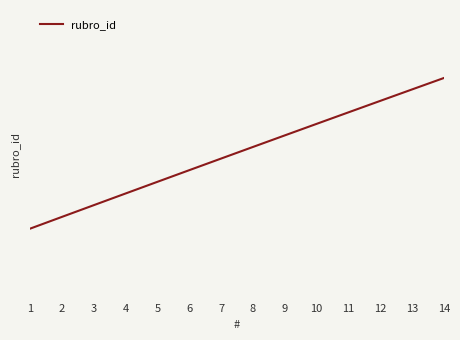

Rank the categories by value from lowest to highest.

1, 2, 3, 4, 5, 6, 7, 8, 9, 10, 11, 12, 13, 14